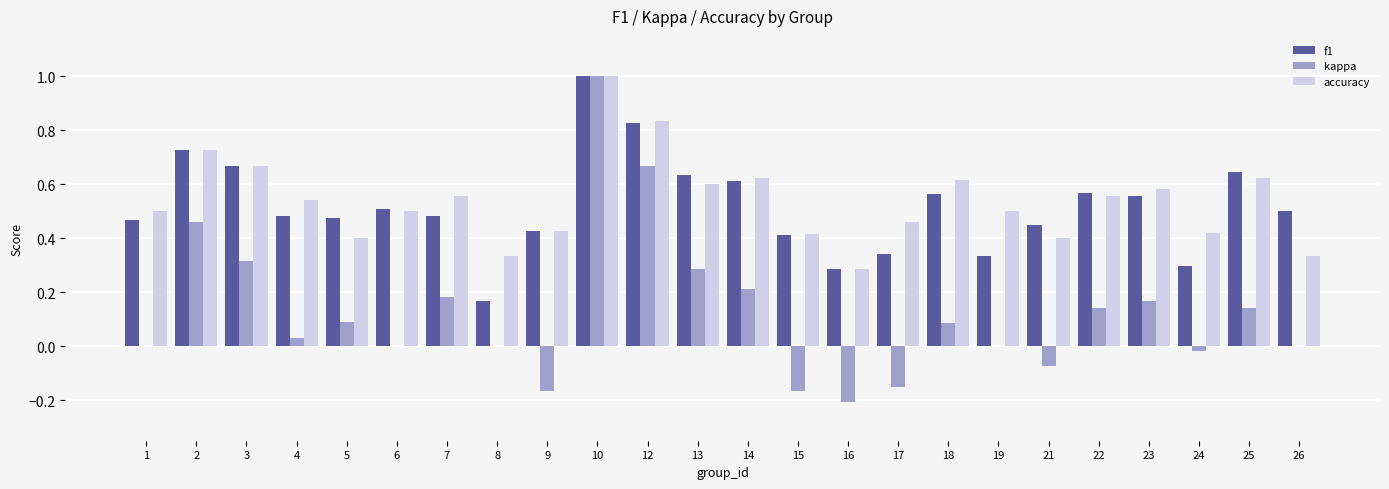

How many f1 values are between 0 and 1?

24